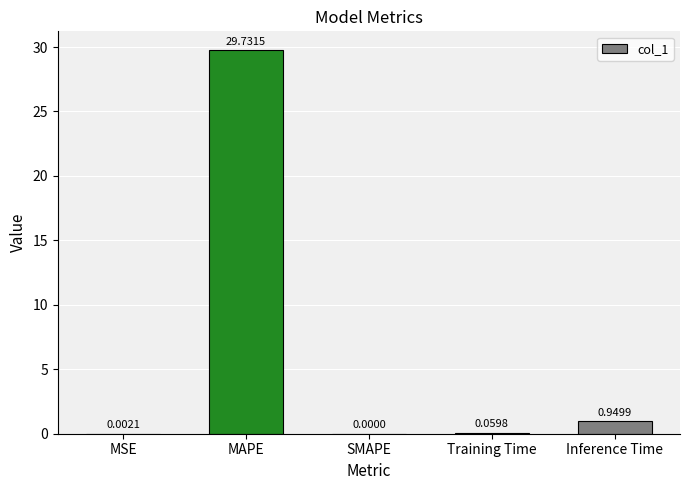

Between SMAPE and MAPE, which is larger?

MAPE